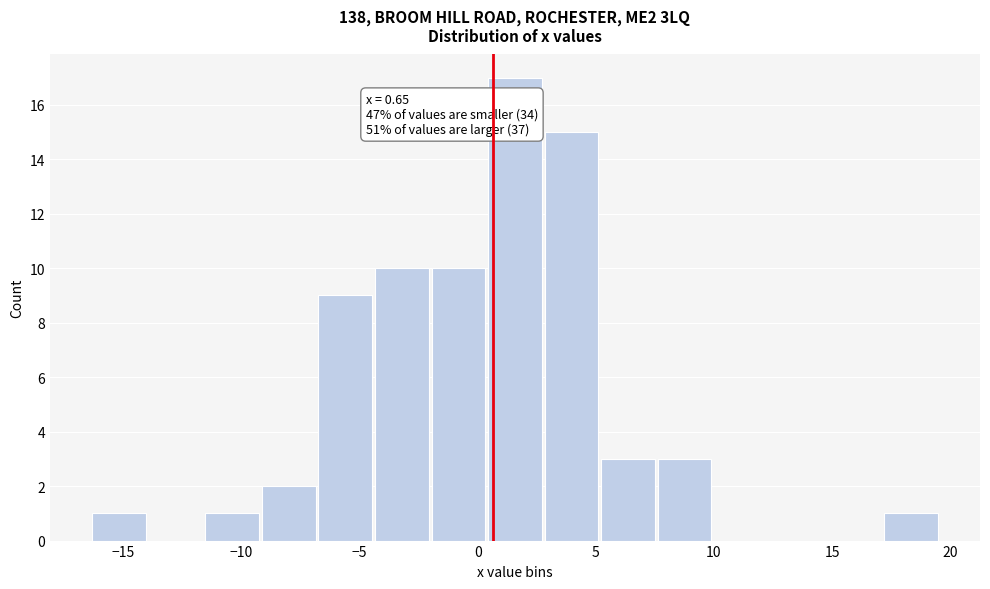

Which range on the x-axis has the tallest bar?

0.5 to 3.0